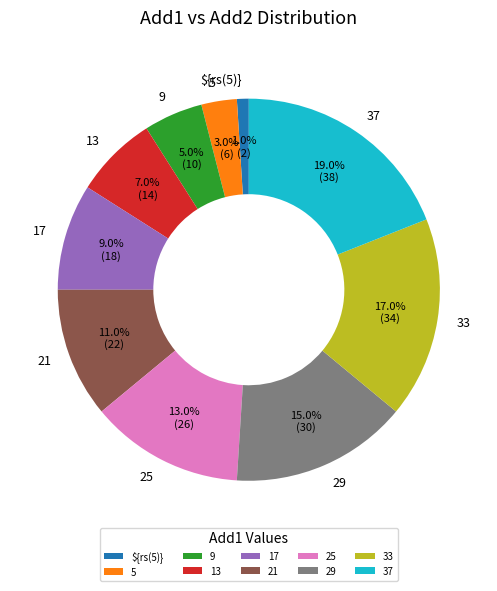

To the nearest percent, what portion does 29 represent?

15%